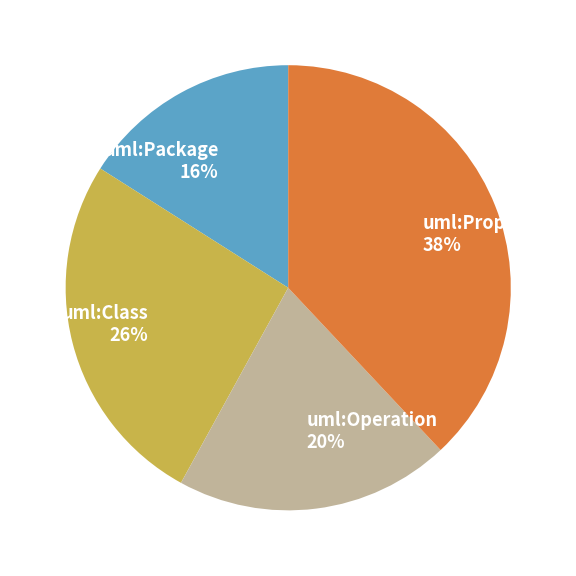

Is uml:Operation the majority of the pie?

No